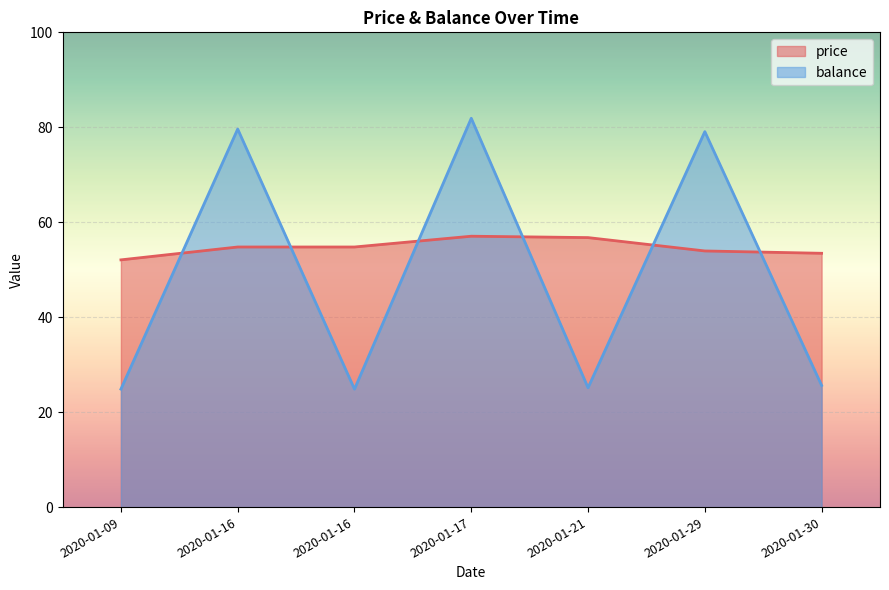

List the labels in order of balance value, smallest first.

2020-01-09, 2020-01-16, 2020-01-21, 2020-01-30, 2020-01-29, 2020-01-16, 2020-01-17